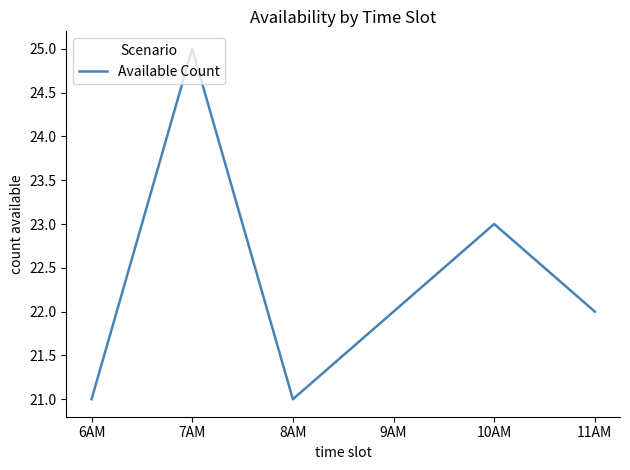

Reading left to right, what are all the values shown in this chart?

6AM=21	7AM=25	8AM=21	9AM=22	10AM=23	11AM=22